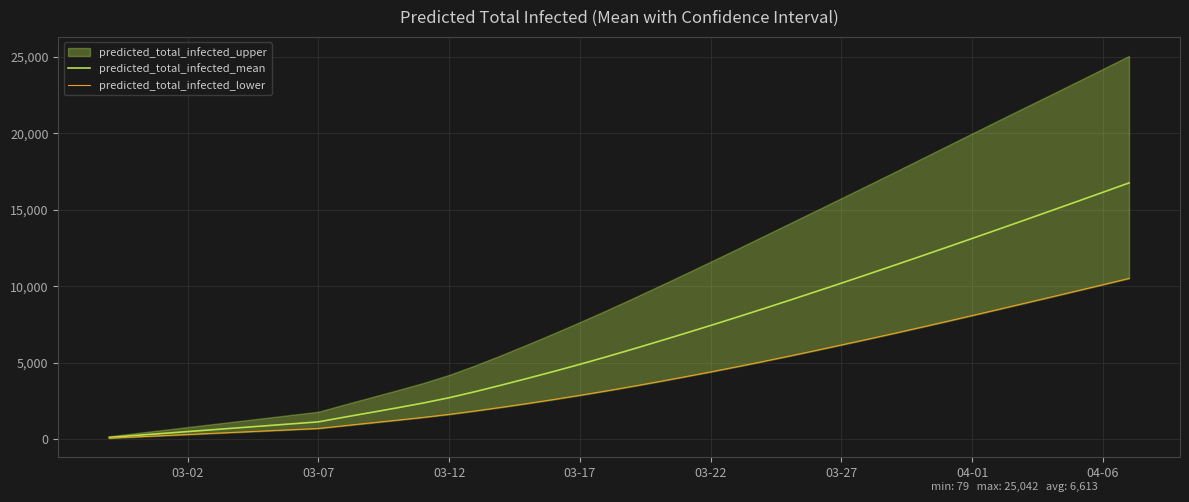

What is the highest value of the predicted_total_infected_mean series?

16749